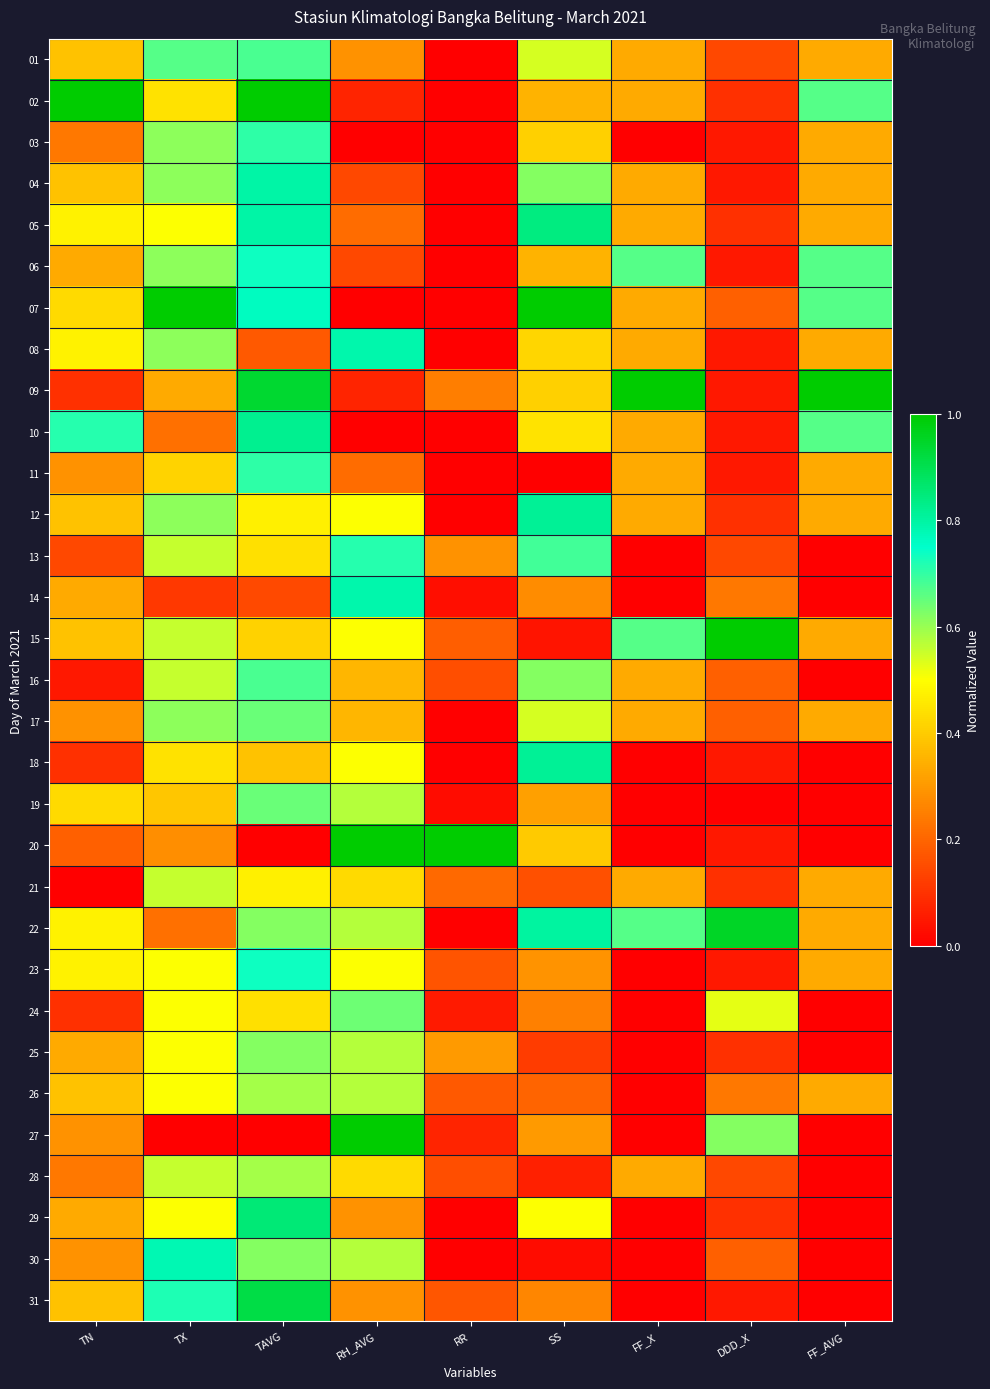

Which series changed the most between RH_AVG and DDD_X?

20